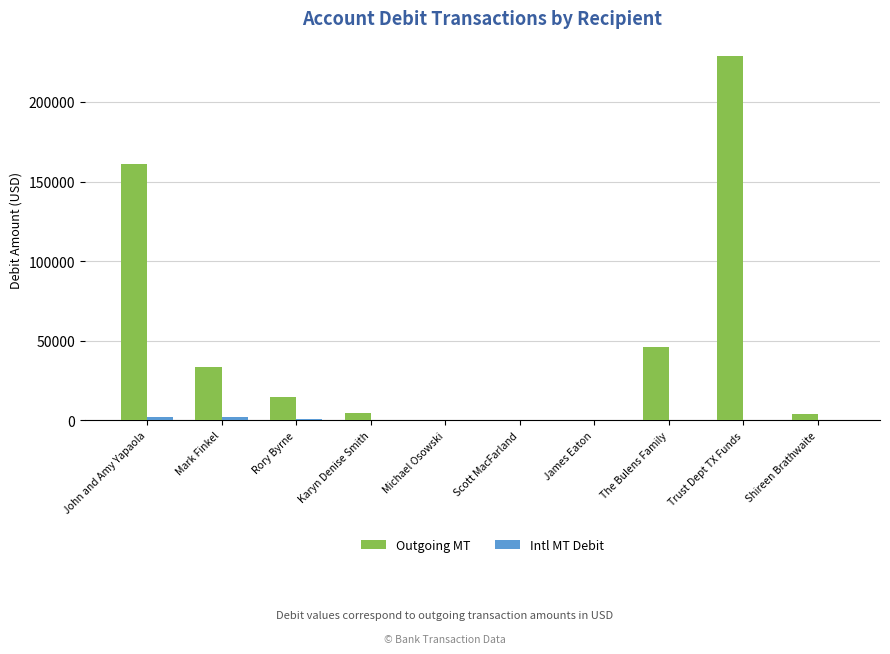

Which series has the largest total across all categories?

Outgoing MT